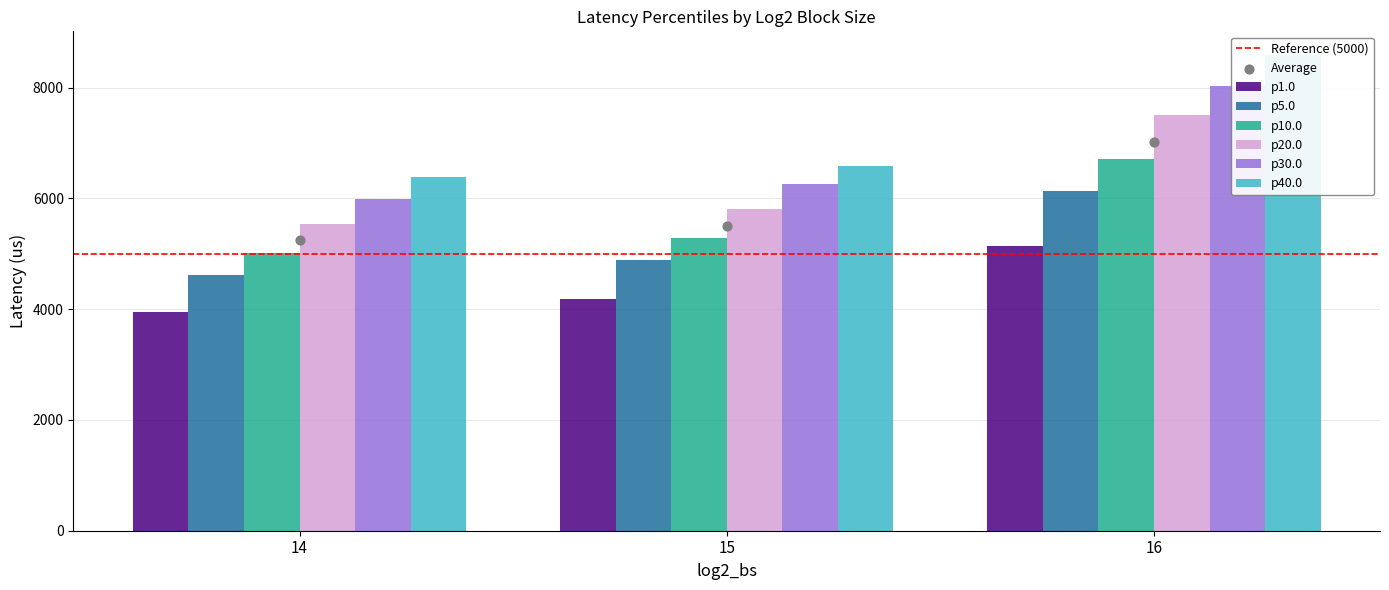

Which series reaches the minimum Y coordinate?

p1.0